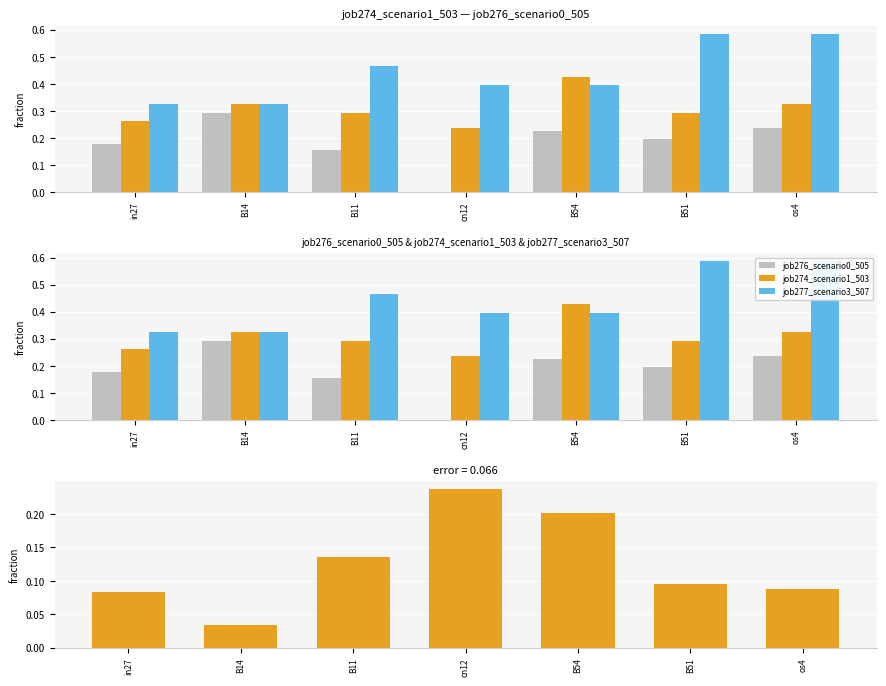

List the series in order of their peak value, highest first.

job277_scenario3_507, job274_scenario1_503, job276_scenario0_505